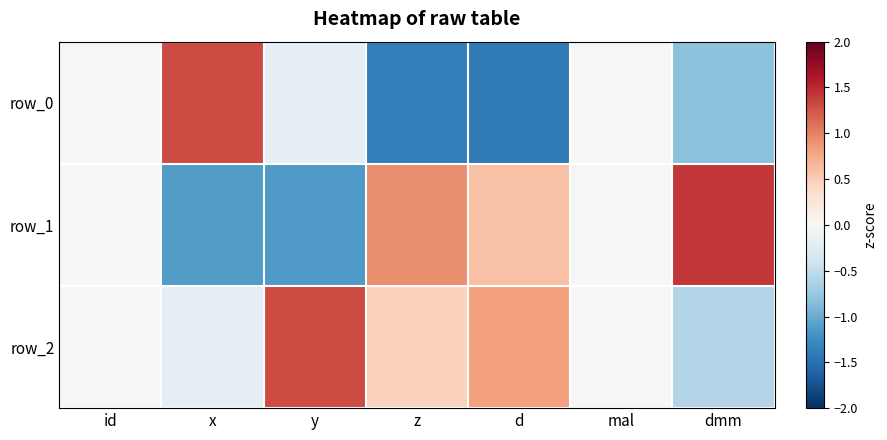

What is the approximate value of row_1 at z?

0.9